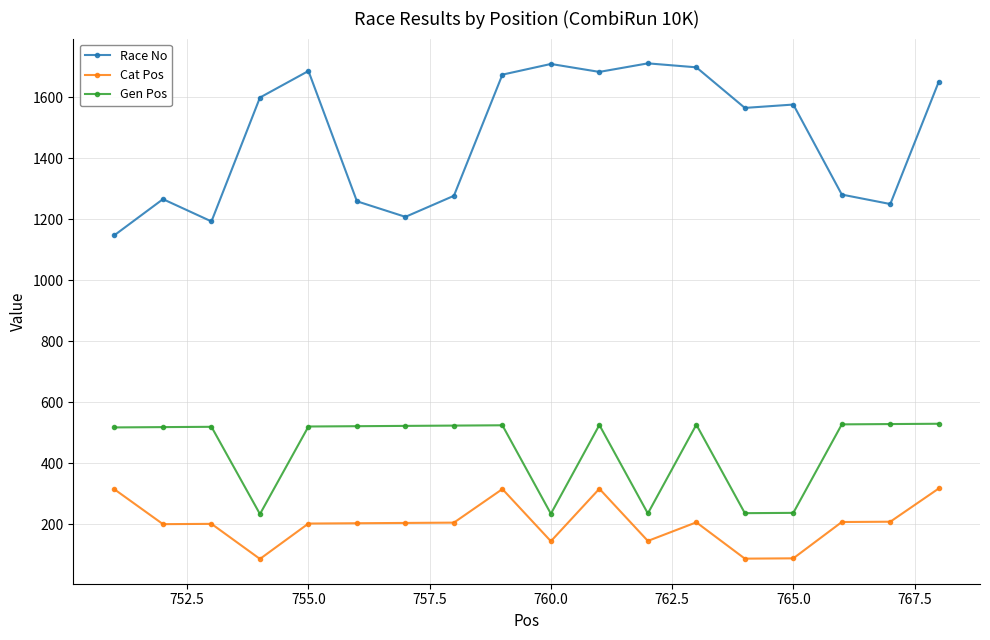

What is the smallest value displayed?

87